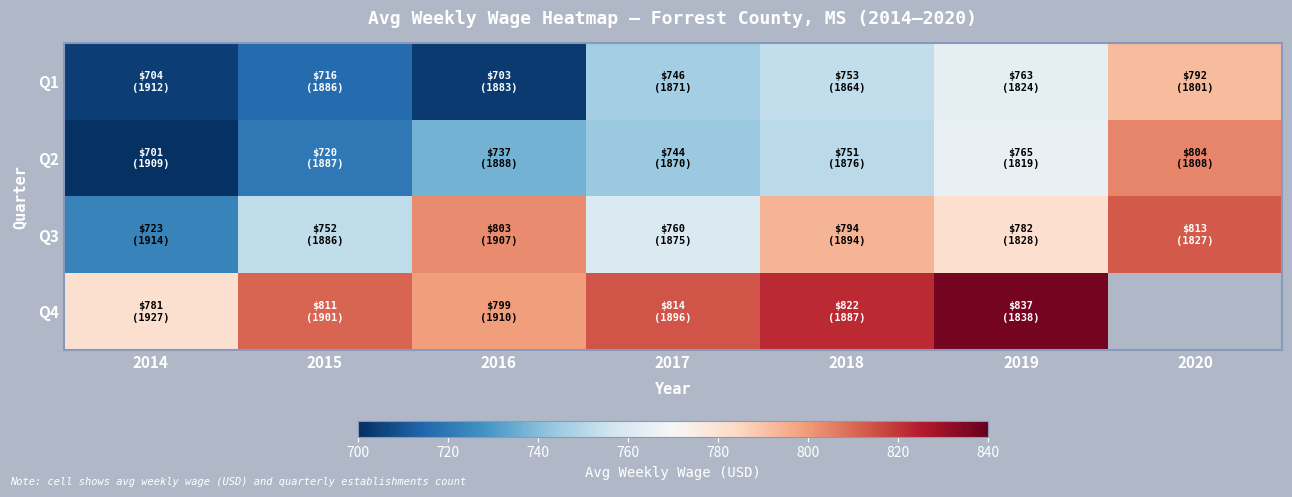

What is the maximum value for Q4?

837.0